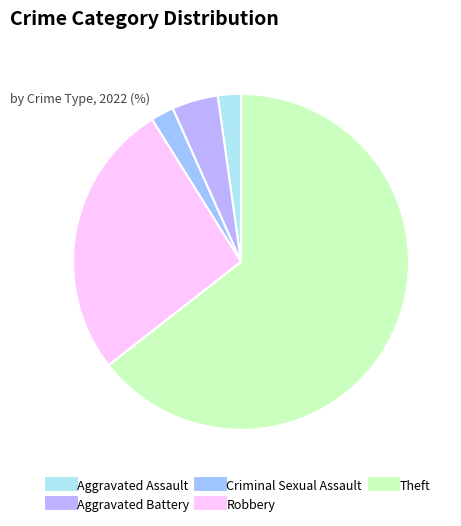

Do Robbery and Aggravated Assault together represent more than half of the pie?

No